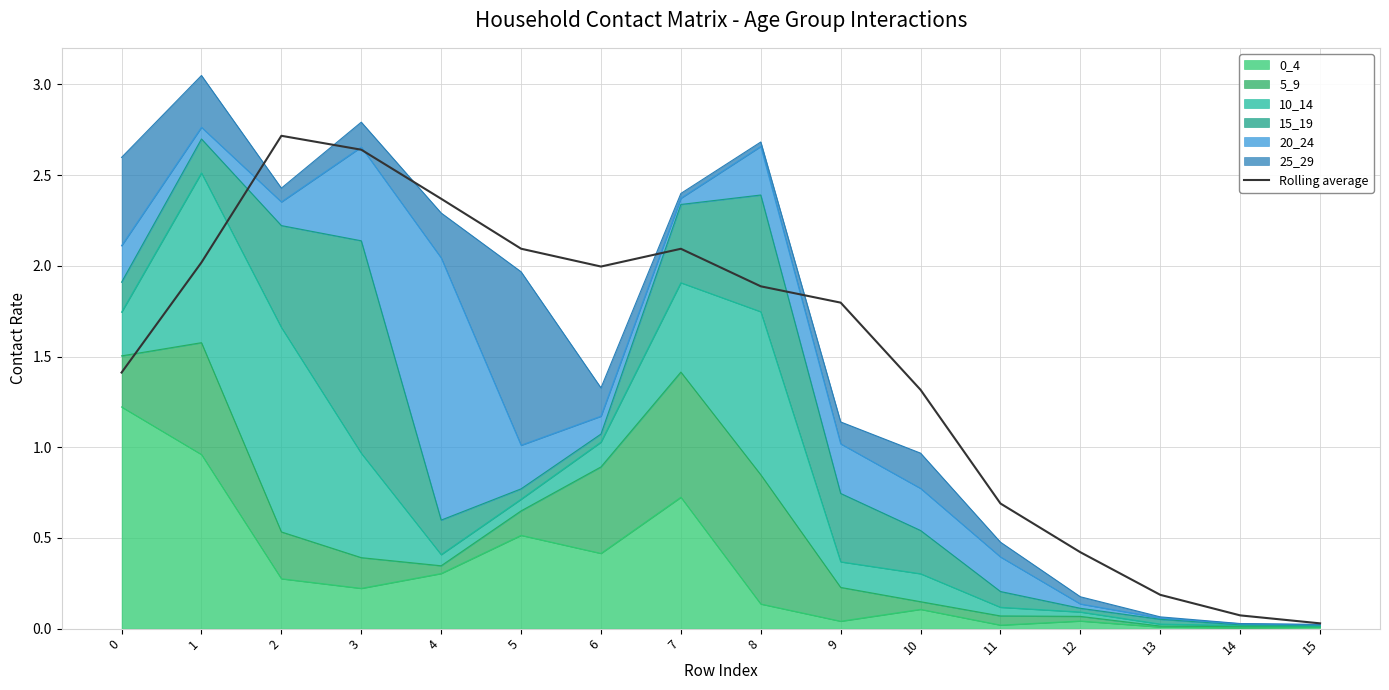

Does the chart have visible grid lines?

Yes